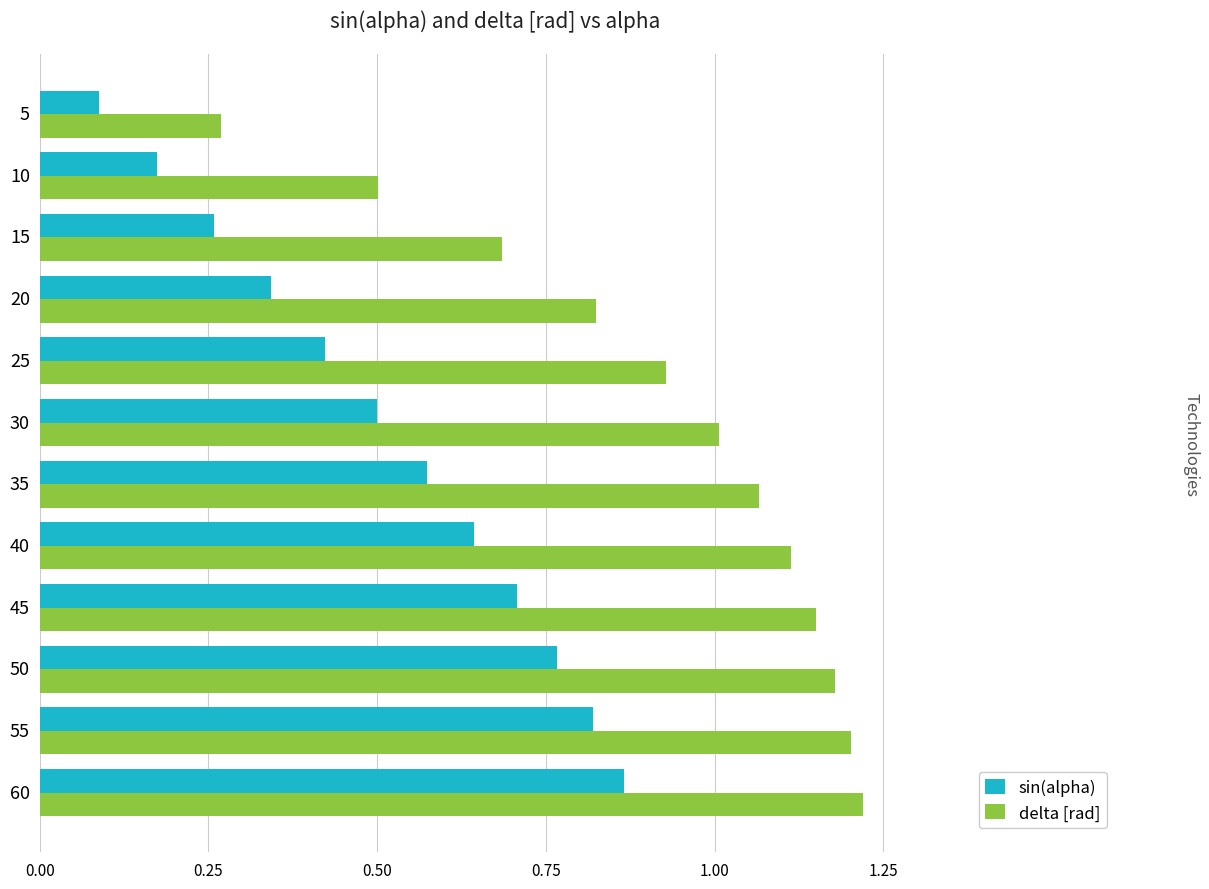

How many data points in delta [rad] are above 1?

7